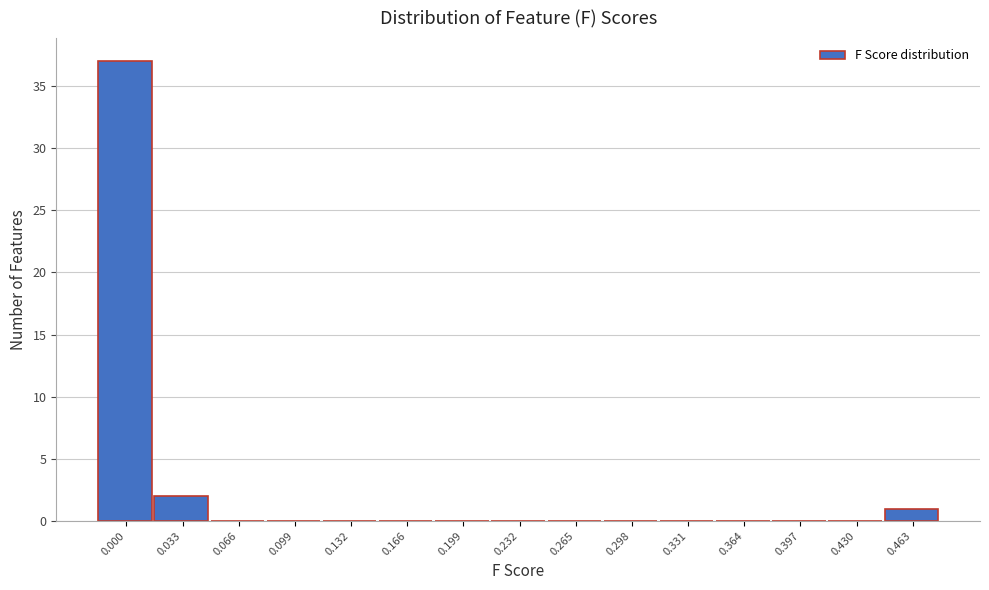

Reading left to right, list all the values displayed in this chart.

0.000=37	0.033=2	0.066=0	0.099=0	0.132=0	0.166=0	0.199=0	0.232=0	0.265=0	0.298=0	0.331=0	0.364=0	0.397=0	0.430=0	0.463=1